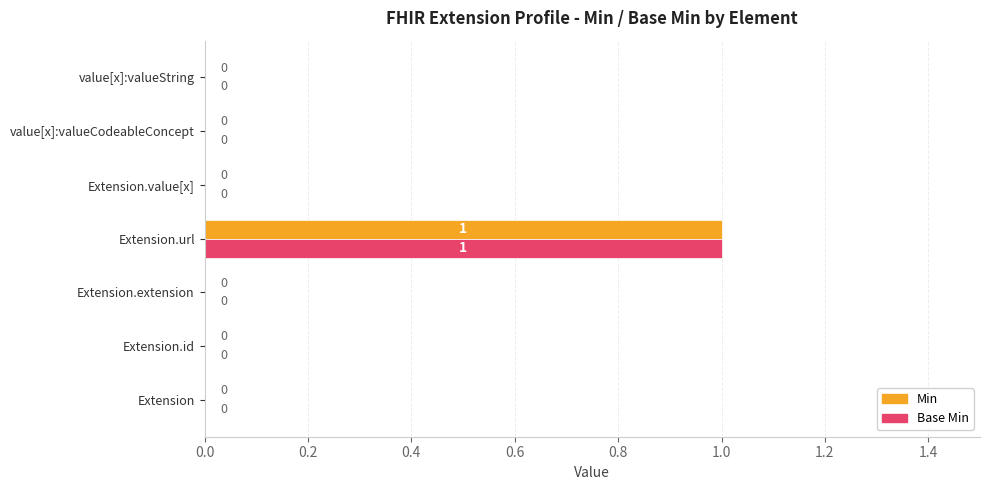

Is it true that Min equals 0 at Extension.extension?

True